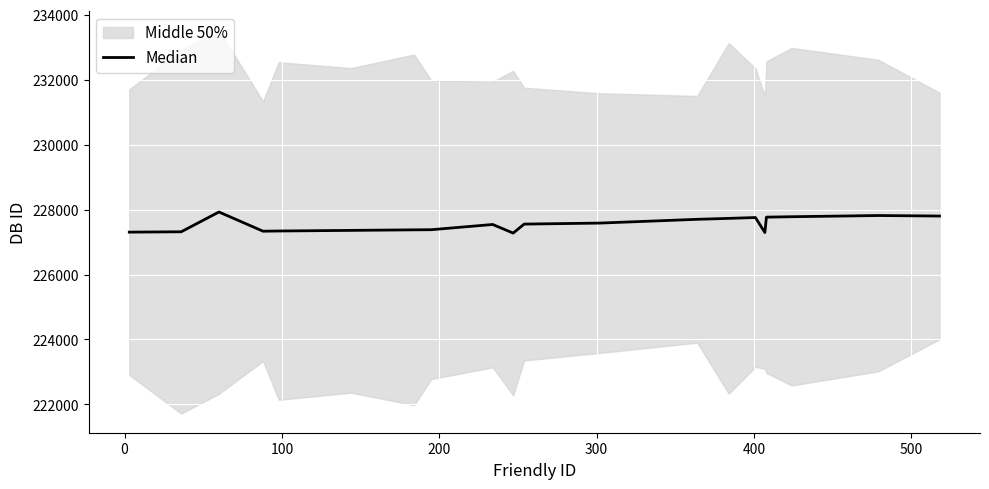

Reading left to right, transcribe all the data shown in this chart.

227305	227316	227926	227334	227340	227359	227376	227380	227541	227276	227553	227584	227700	227729	227755	227294	227767	227780	227817	227801